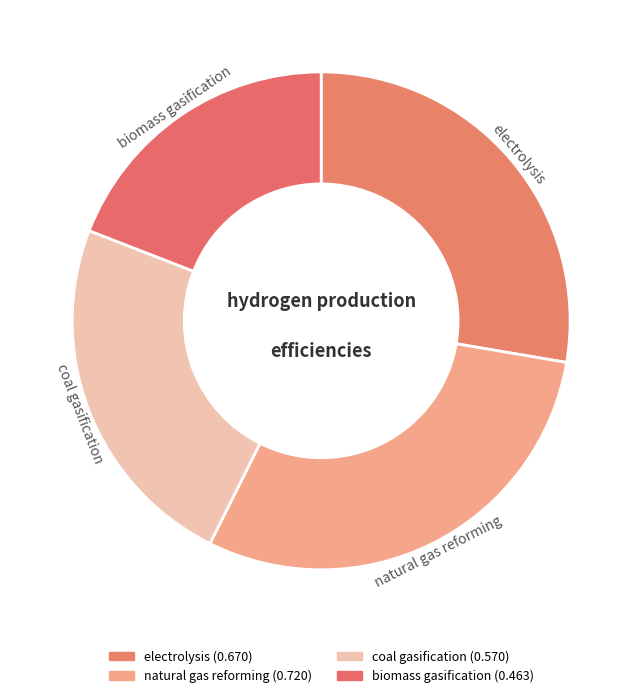

To the nearest percent, what is the combined percentage of natural gas reforming and biomass gasification?

49%